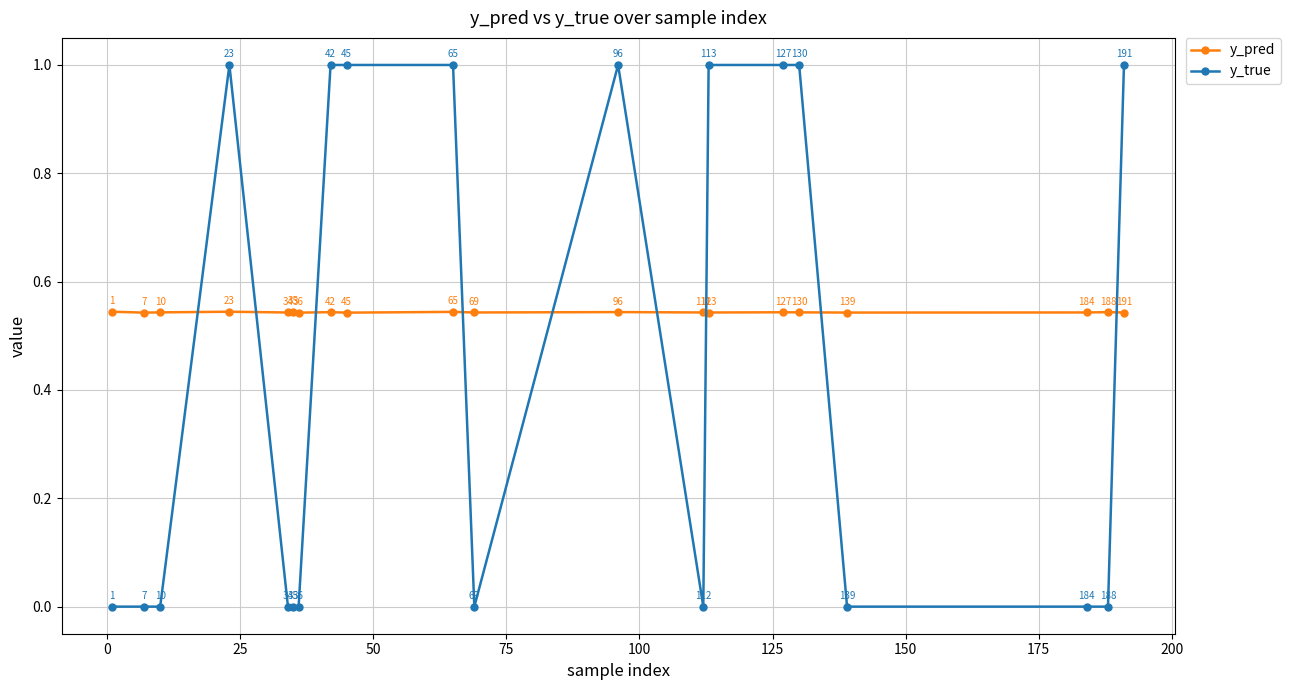

At how many categories does at least one series exceed 0?

20